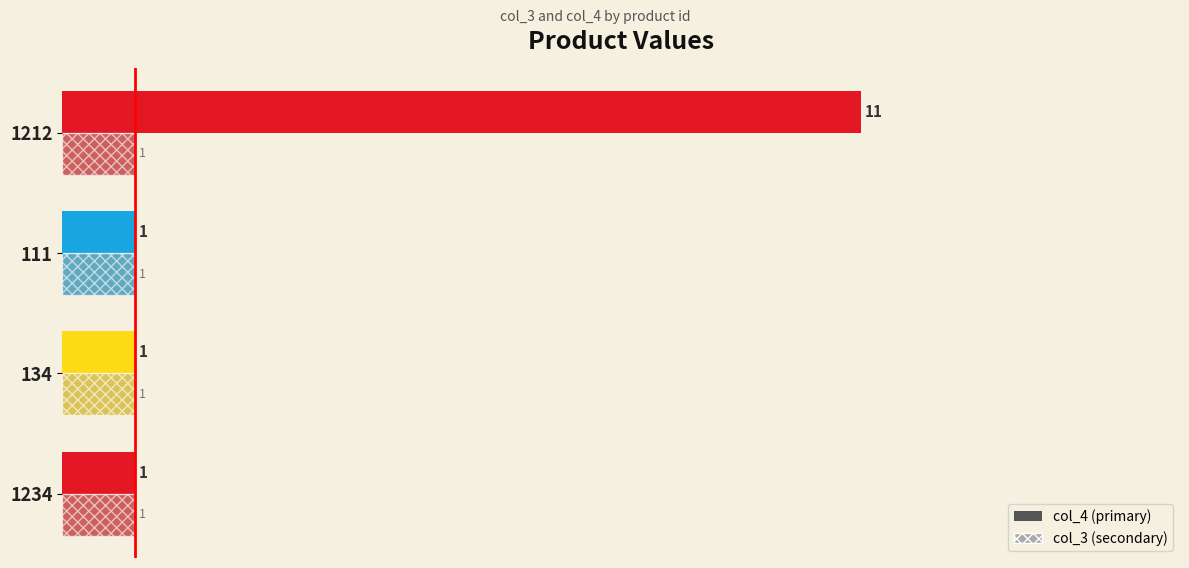

At which category is the sum across all series the highest?

1212